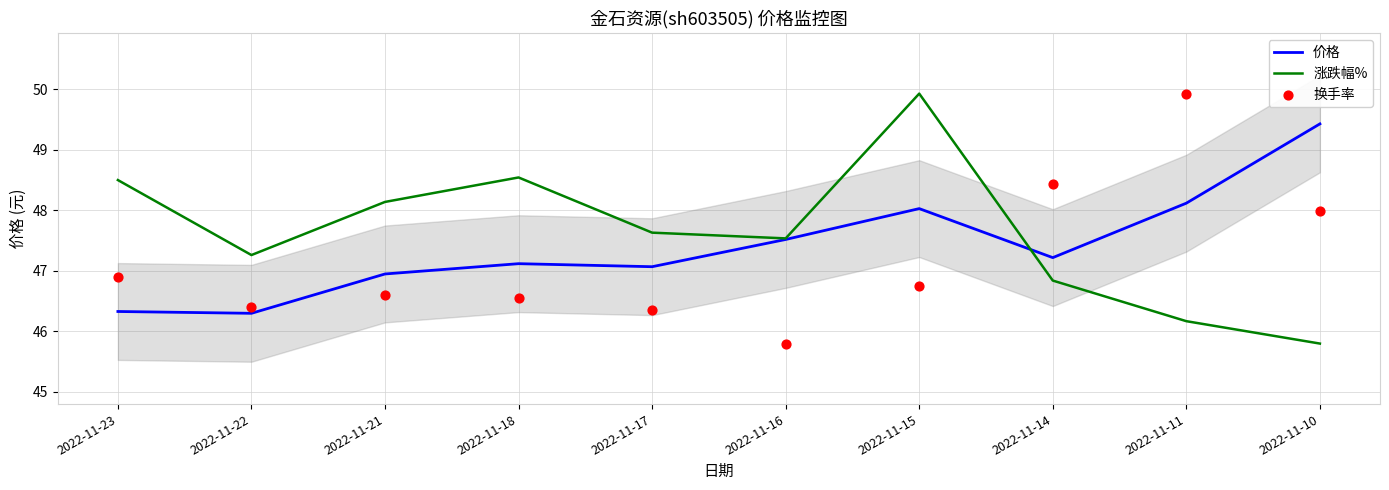

At which category is the sum across all series the highest?

2022-11-15